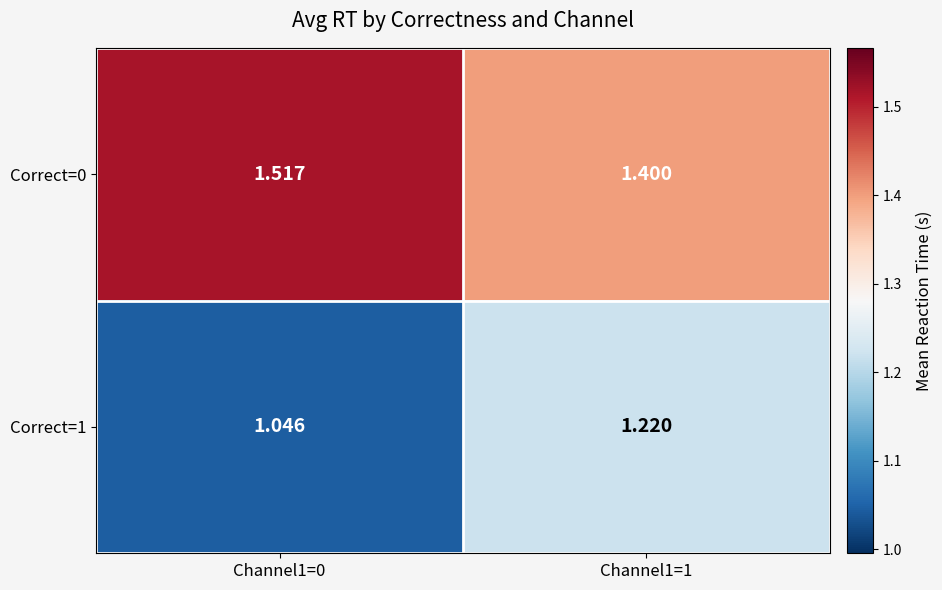

Rank the series at Channel1=0 from lowest to highest value.

Correct=1, Correct=0